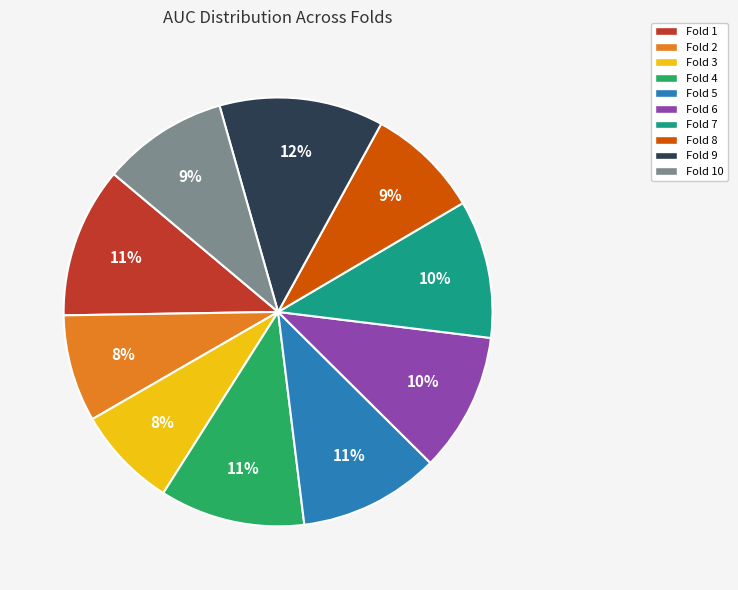

Which slice is the largest?

Fold 9